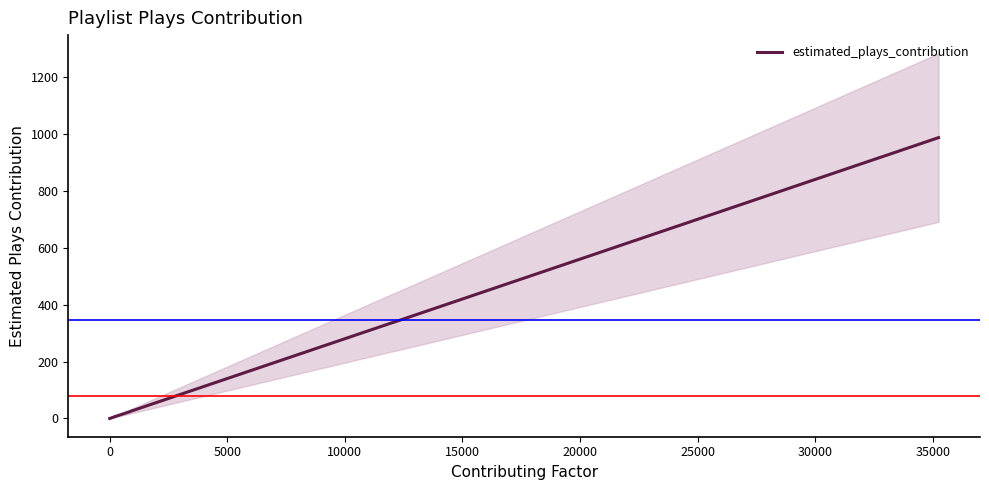

The value at 12 is 7. True or false?

False